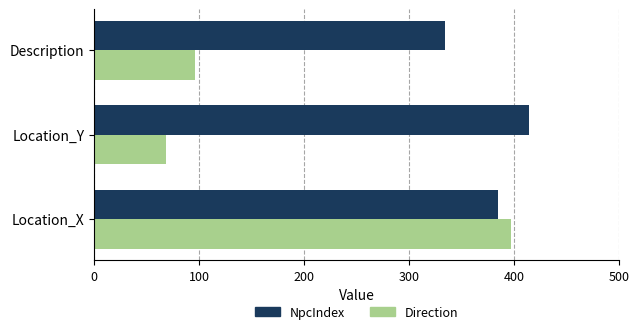

Which category has the lowest value across all series?

Location_Y